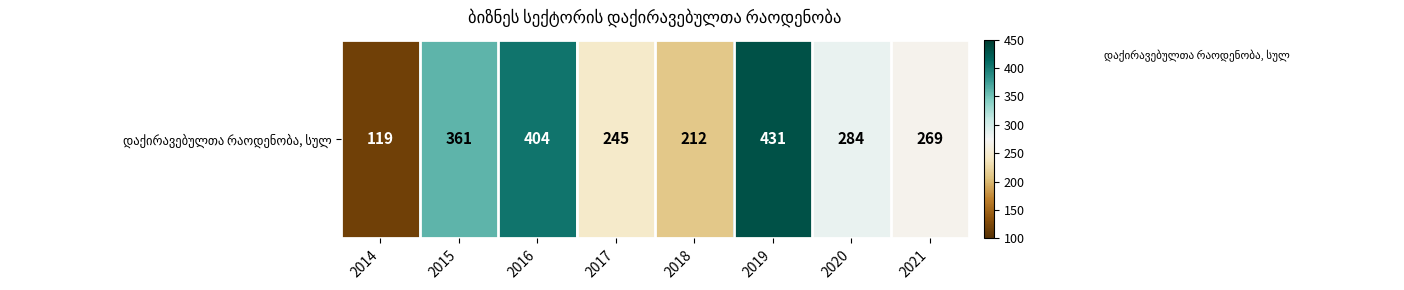

Which has a higher value, 2018 or 2020?

2020